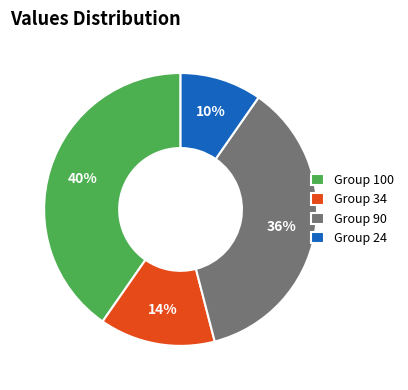

Is it true that Group 100 is 40% of the pie?

True